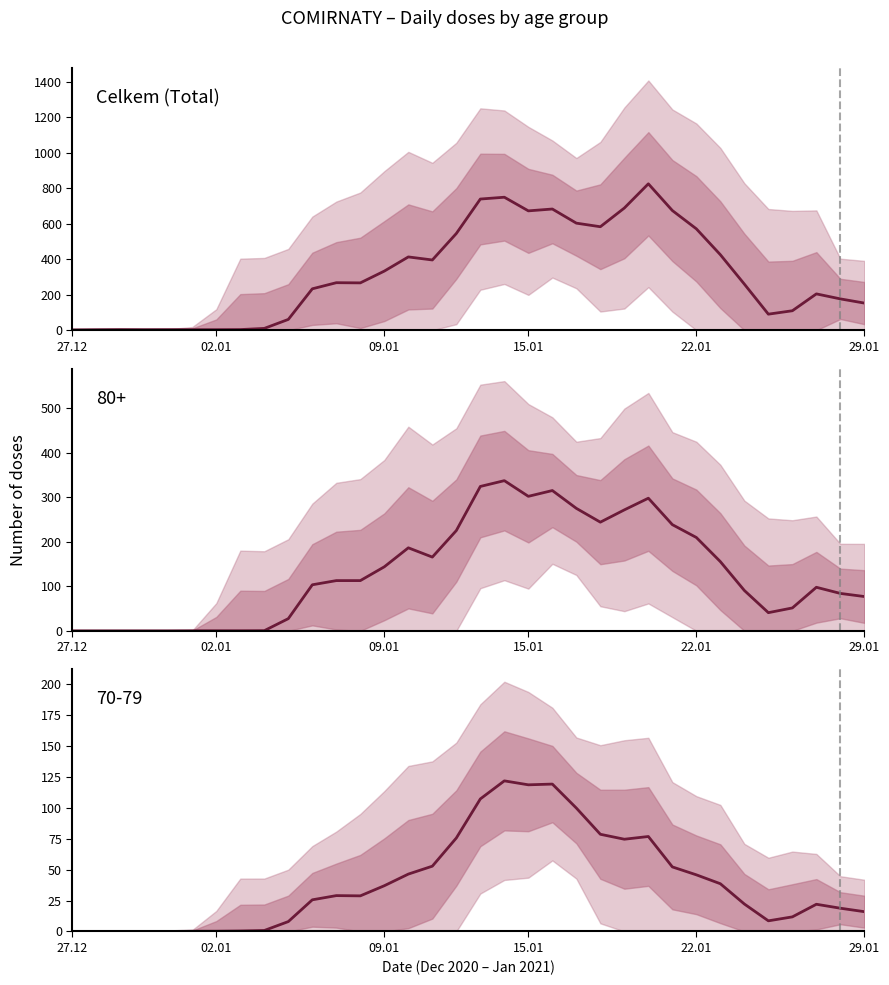

How many points are higher than both their immediate neighbors (excluding endpoints)?

8